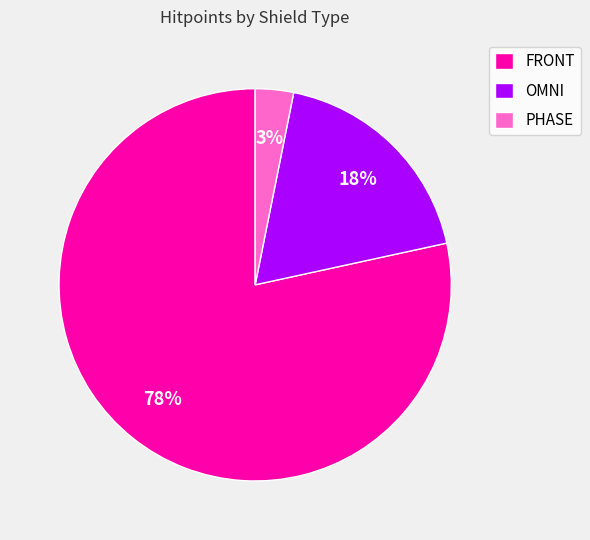

What percentage is the PHASE slice, to the nearest percent?

3%